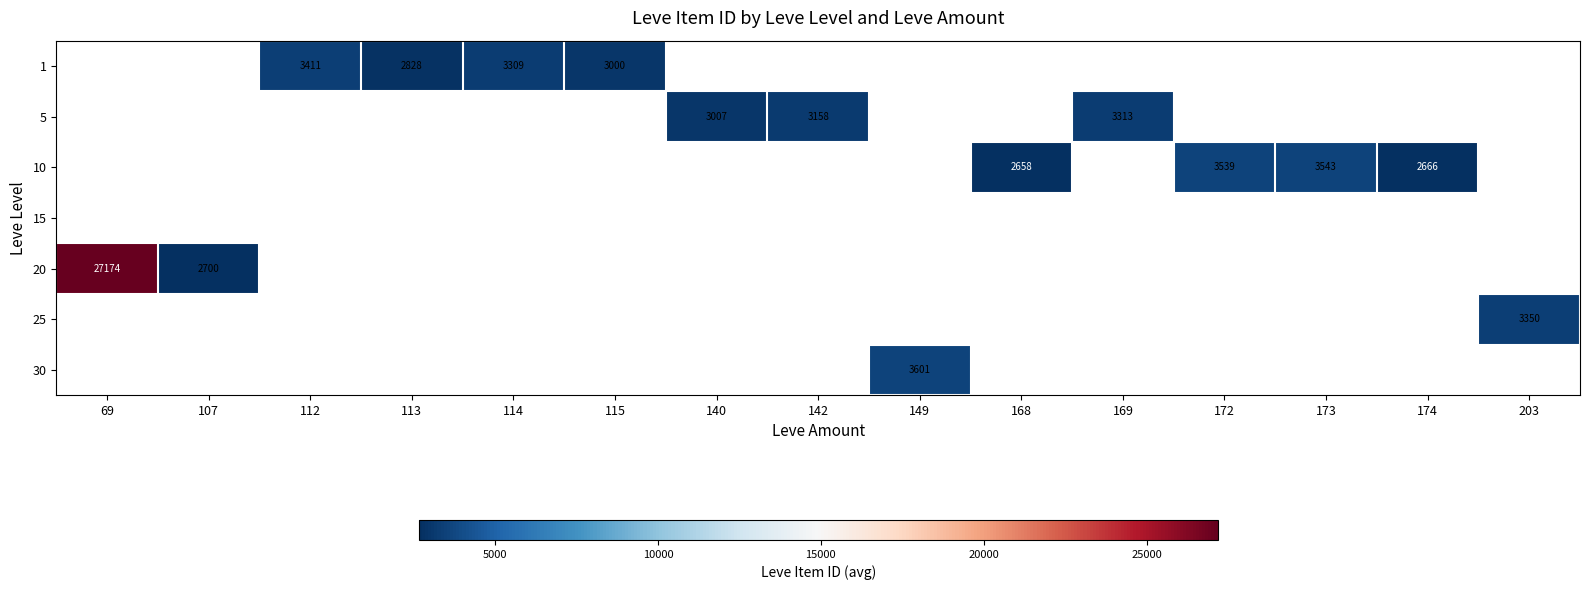

What is the maximum value shown in the chart?

27174.0